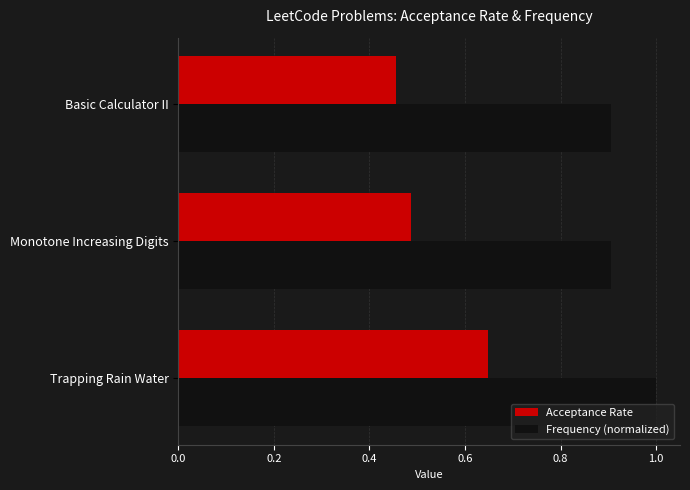

Which category has the lowest value across all series?

Basic Calculator II